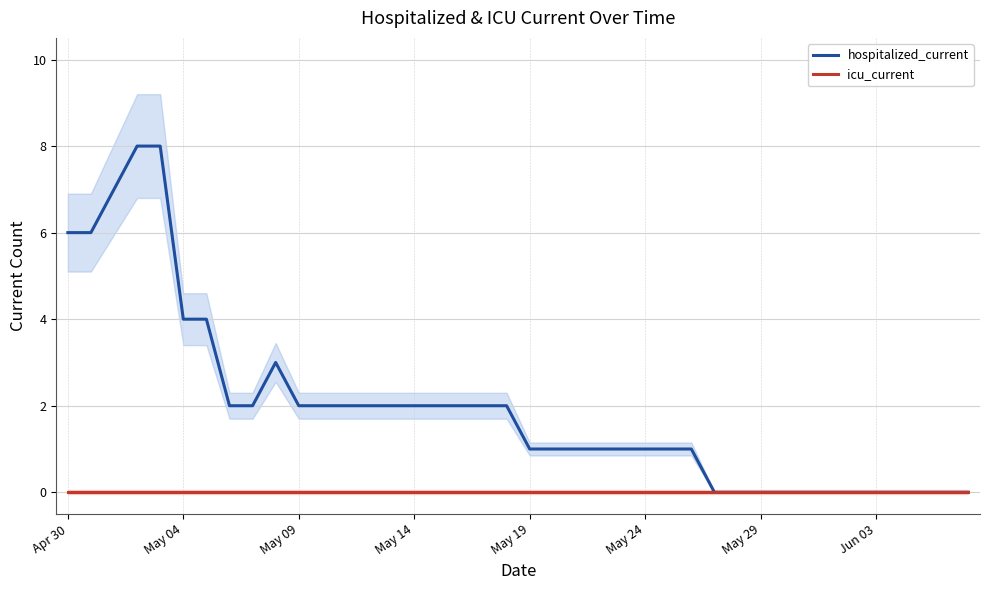

The value of icu_current at May 04 is 0. True or false?

True